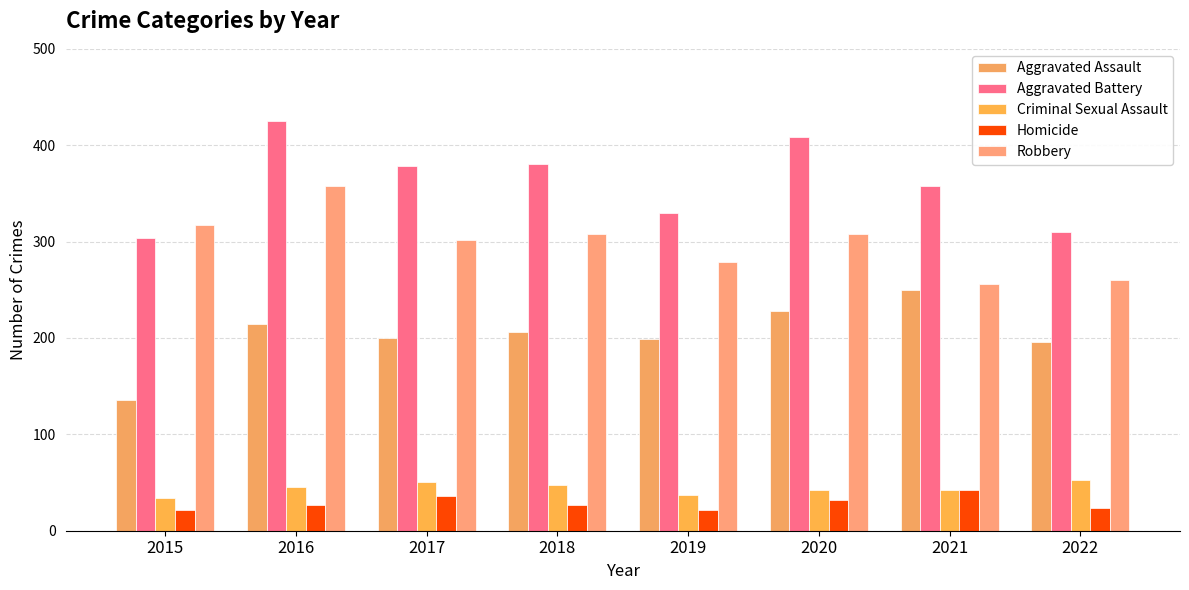

How many series are shown in this chart?

5